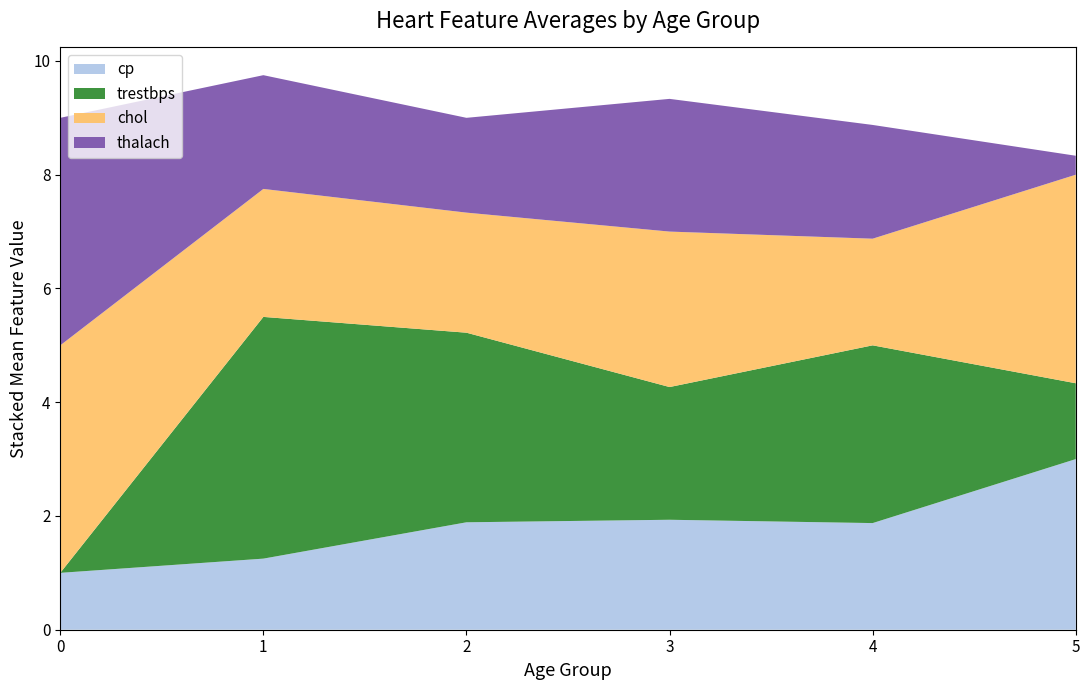

What is the minimum value for cp?

1.0